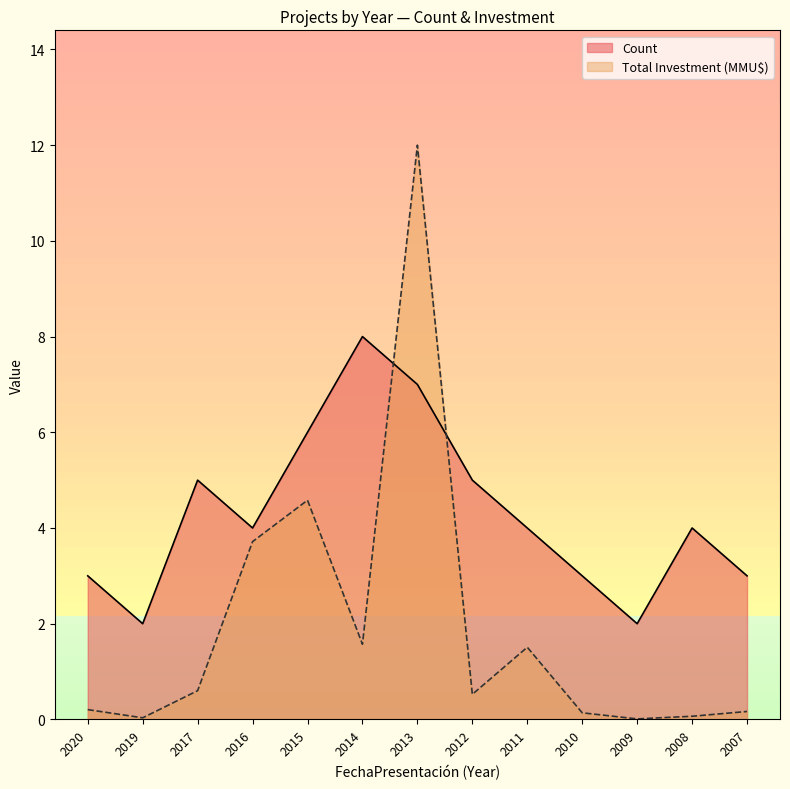

Which label corresponds to the smallest value in the chart?

2009